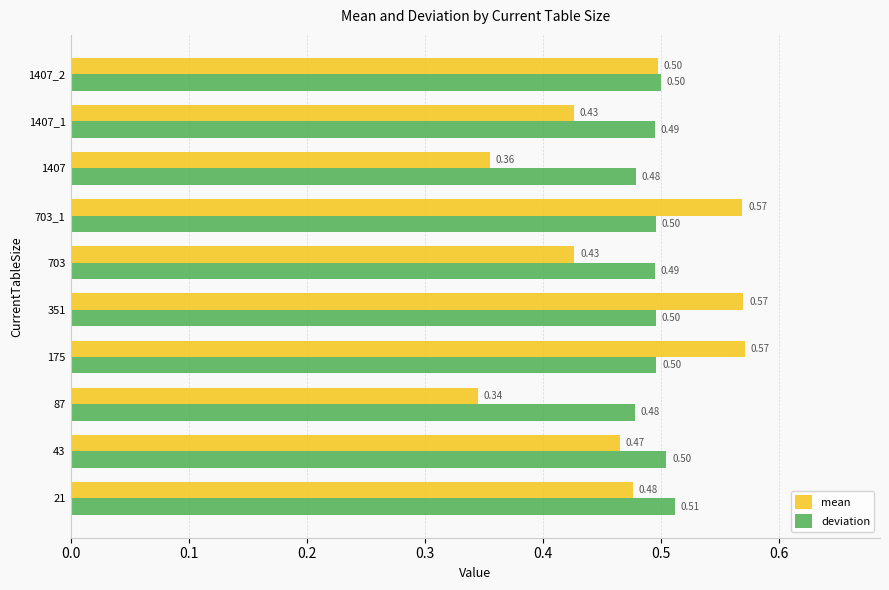

What is the average value of the mean series?

0.5